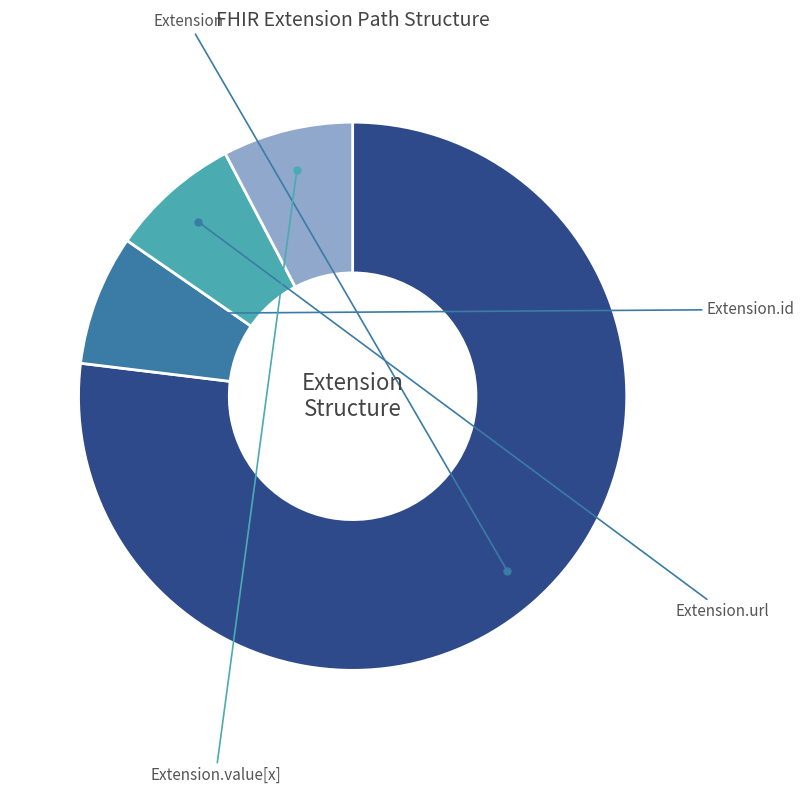

To the nearest percent, what is the average slice percentage?

20%